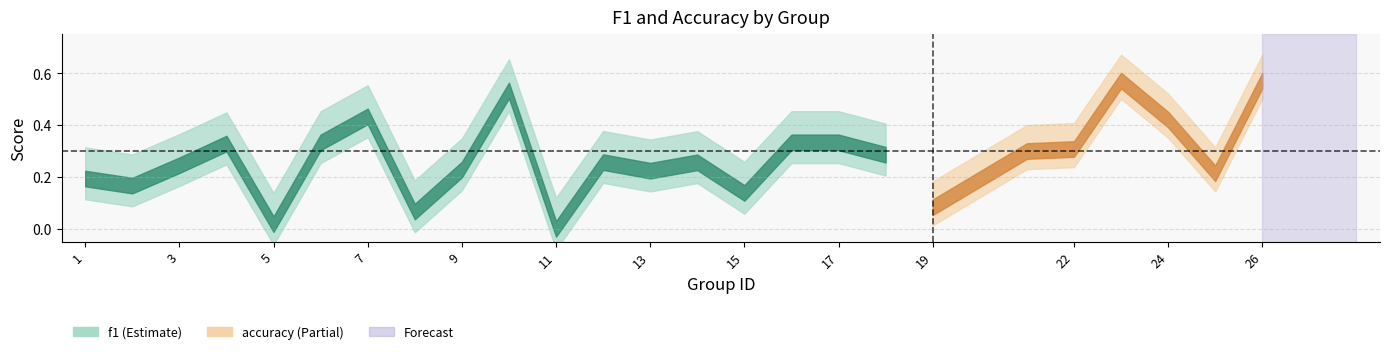

Which category has the lowest value in the f1 series?

11